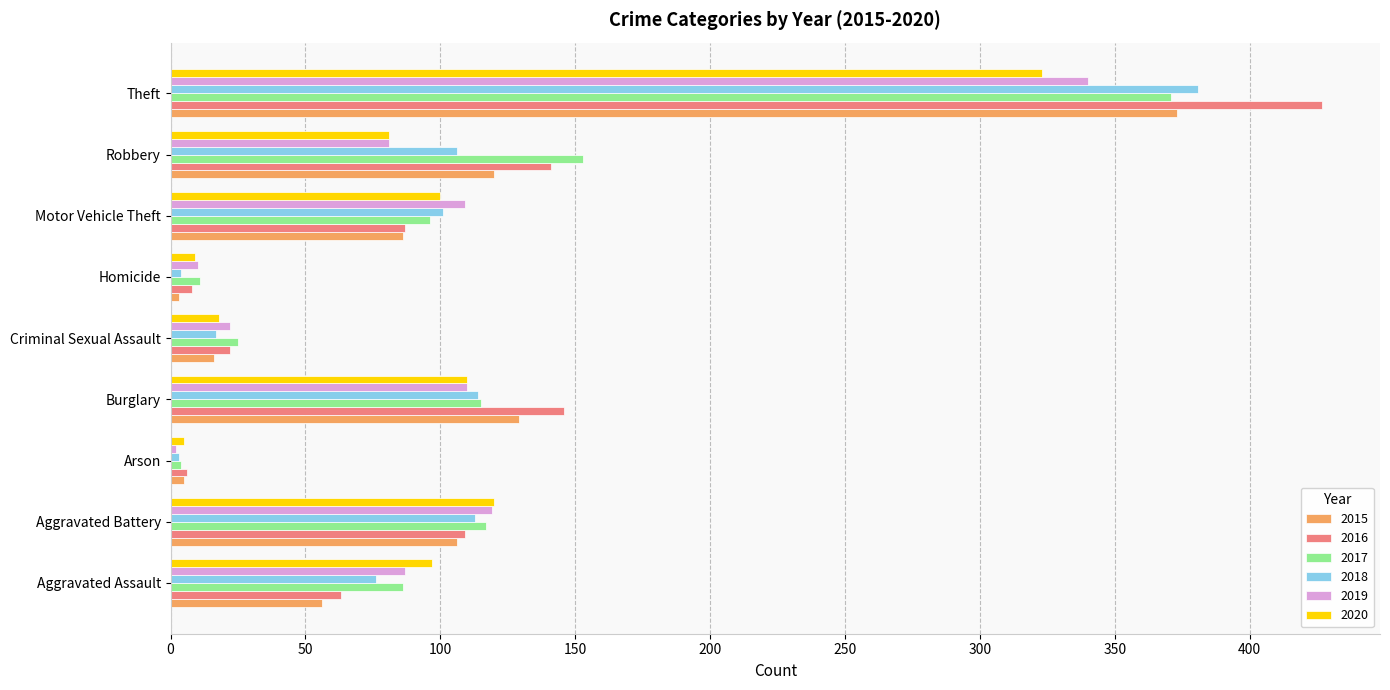

The value of 2019 at Theft is 566. True or false?

False